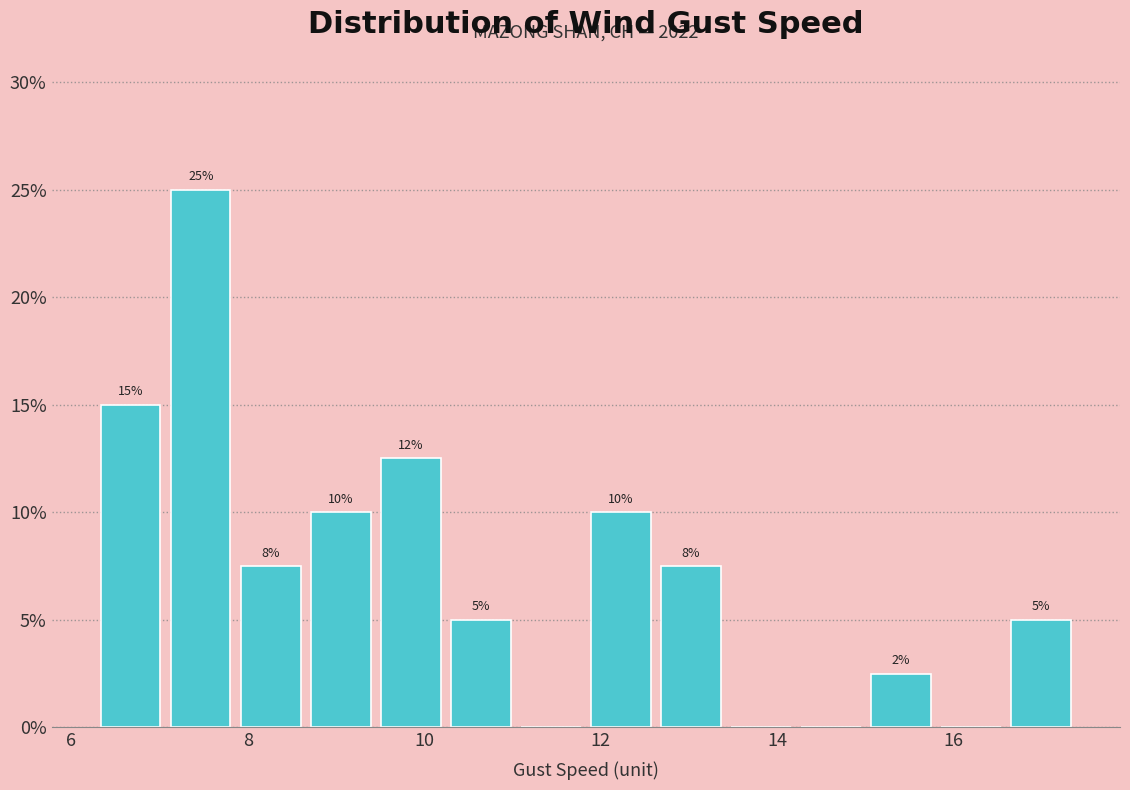

Read against the x-axis, roughly where is the centre of the tallest bar?

7.4